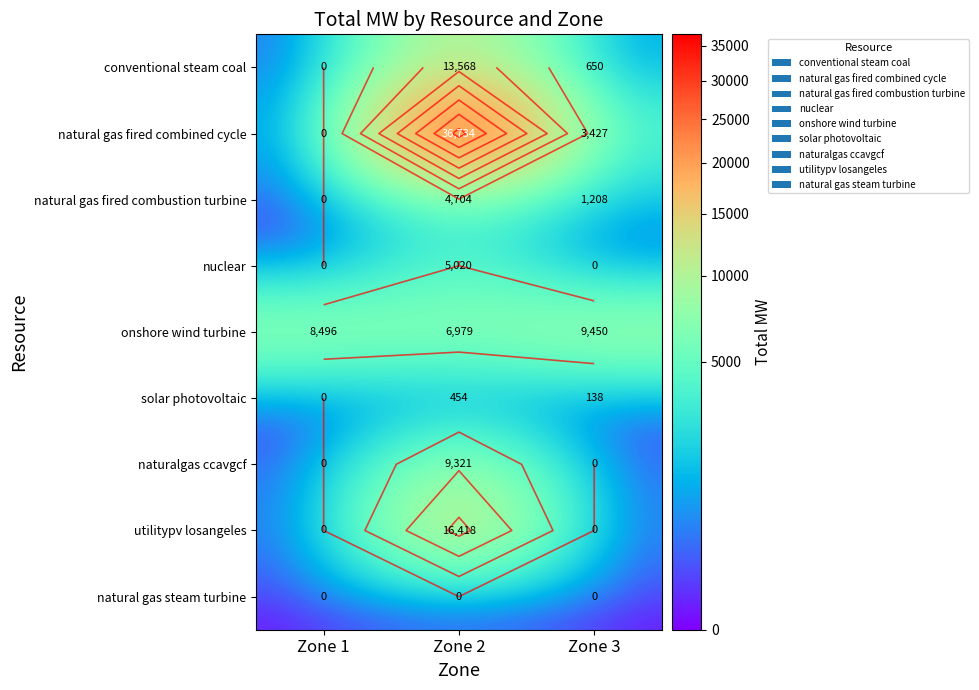

Which series changed the most between Zone 1 and Zone 3?

natural gas fired combined cycle